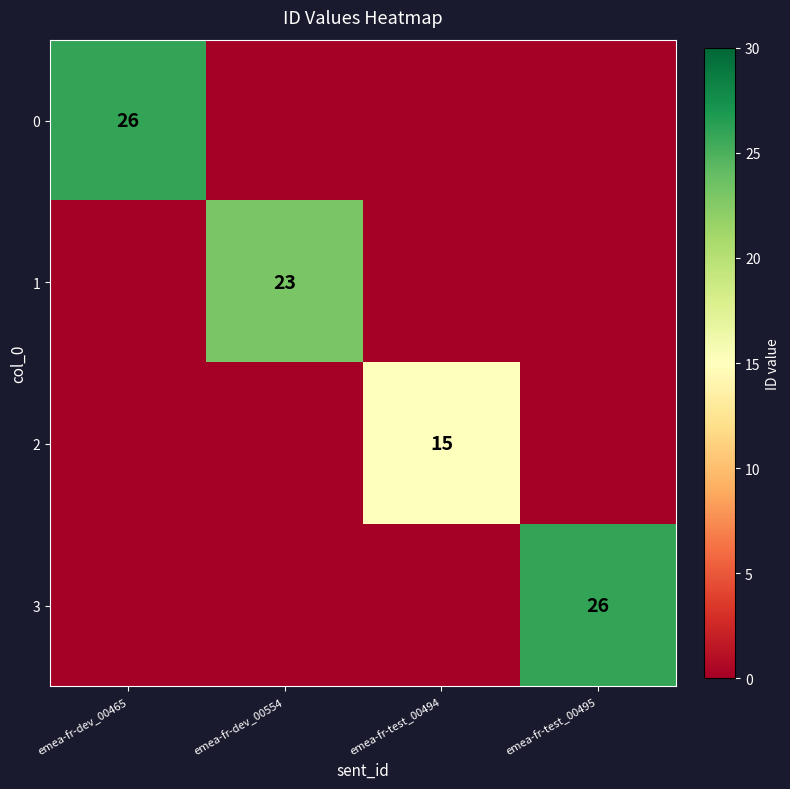

The value of 1 at emea-fr-dev_00554 is 33. True or false?

False